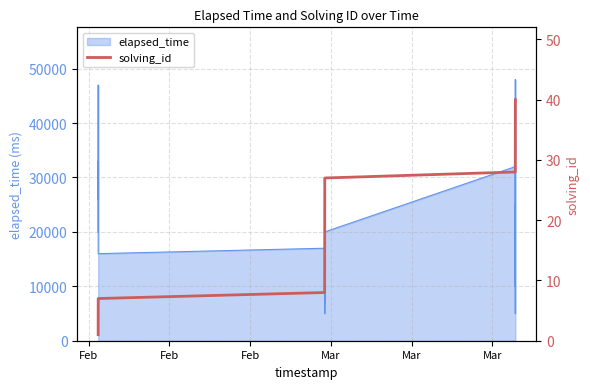

How many values are below 21?

20